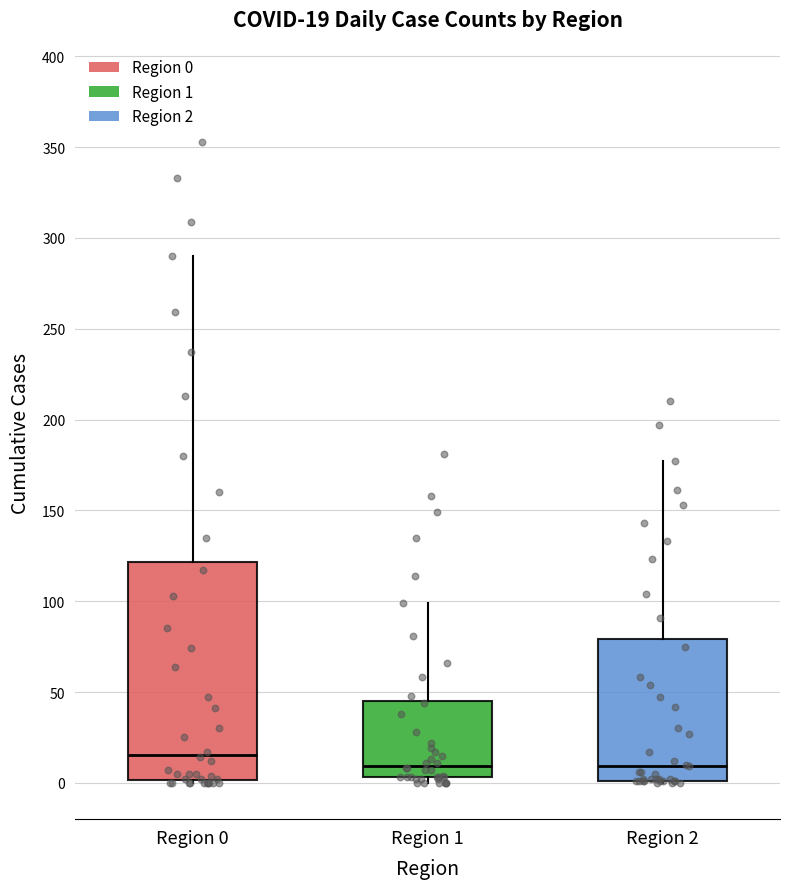

Which box has the highest median line?

Region 0